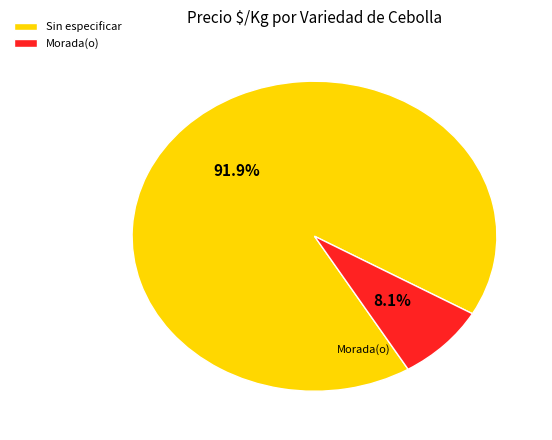

Which category has the smallest portion of the pie?

Morada(o)